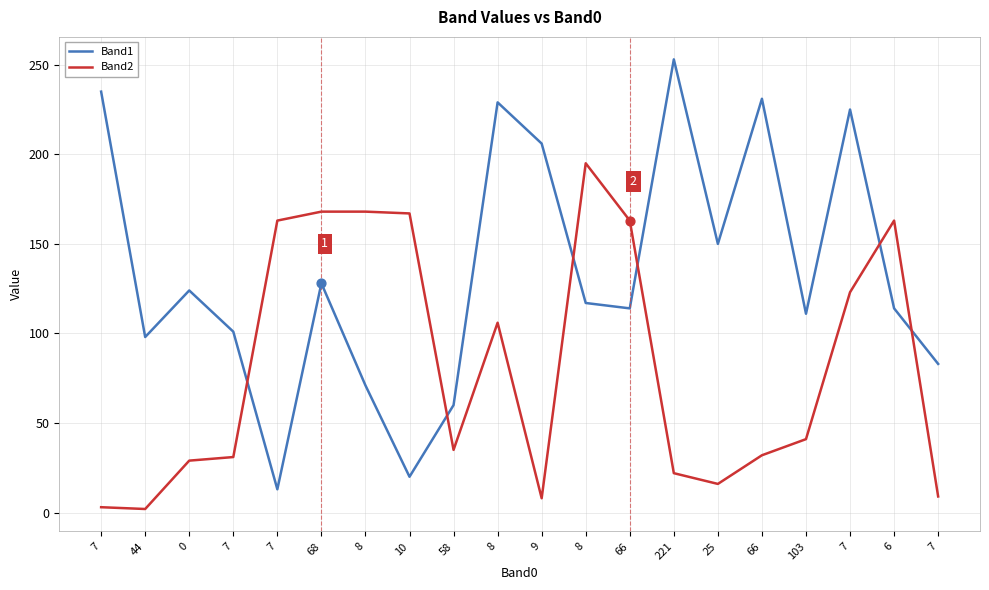

Is the value of Band2 at 66 greater than the value of Band1 at 68?

Yes